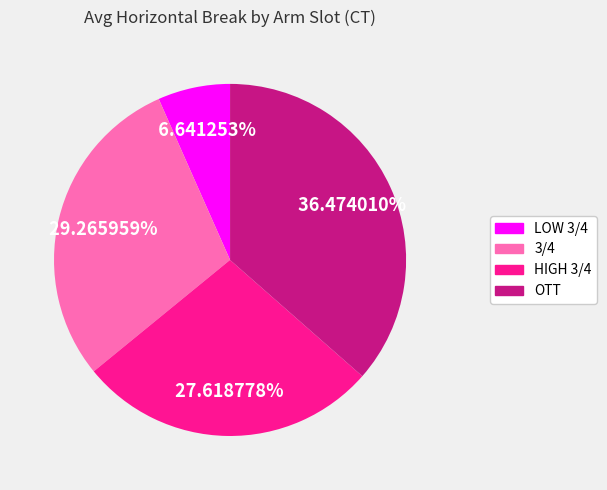

How many segments does this pie chart have?

4